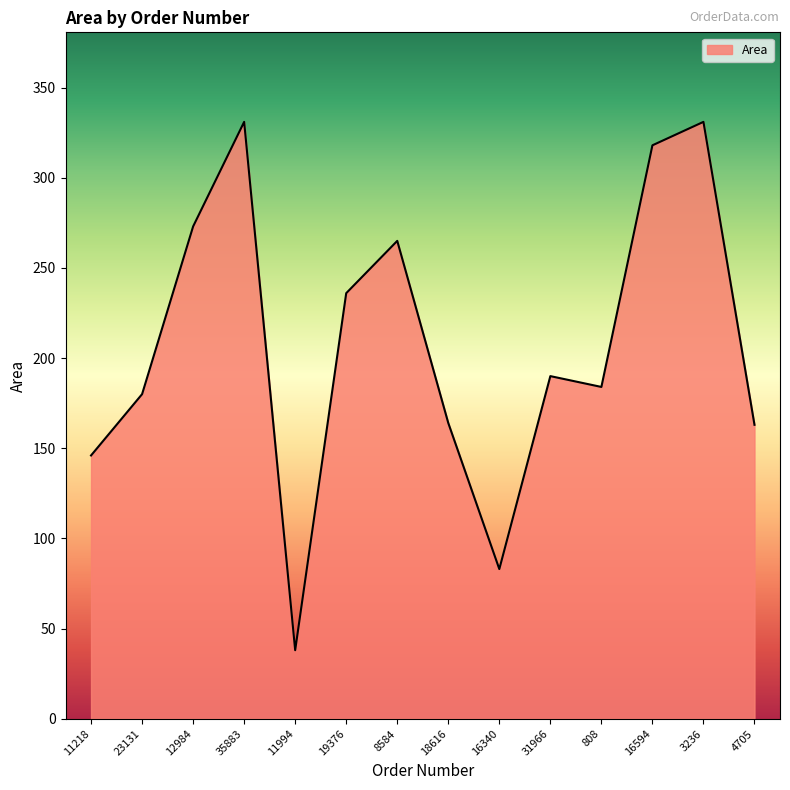

At which category does the chart reach its minimum across all series?

11994